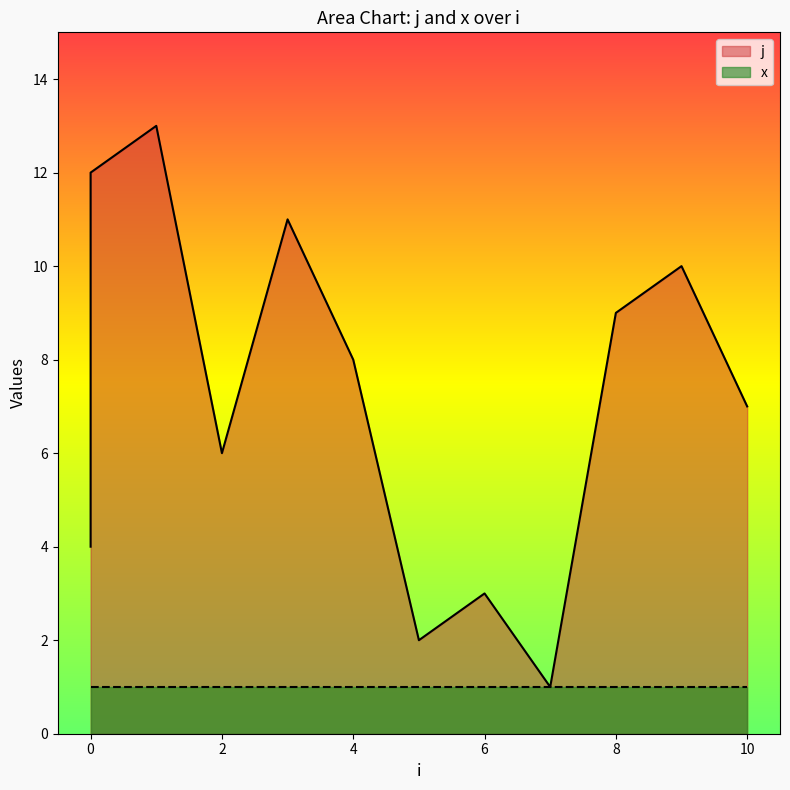

The chart shows a value of 11 at 10. True or false?

False